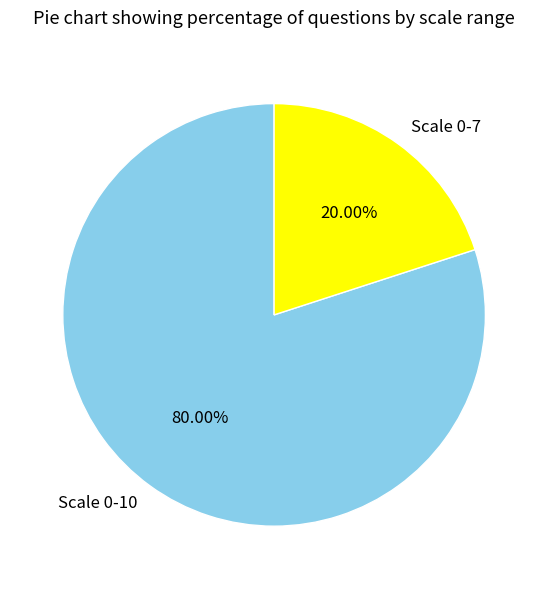

Rank the categories by value from highest to lowest.

Scale 0-10, Scale 0-7